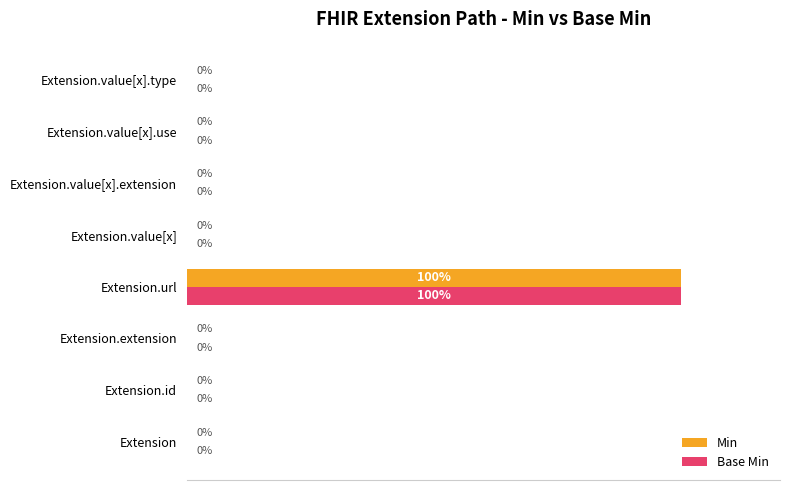

At which category does the chart reach its peak across all series?

Extension.url